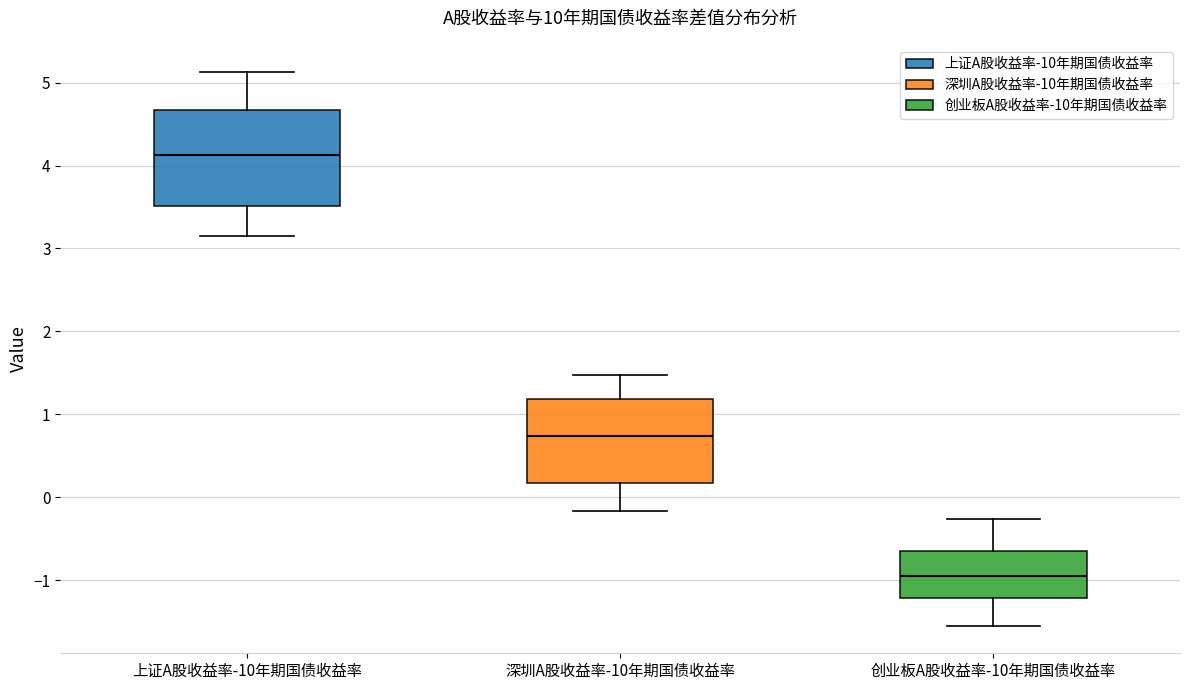

Reading left to right, transcribe this box plot: for each box, give where its median line is, the range the box spans, and where its two whiskers end, as read against the y-axis. The values are not printed on the chart, so give them approximately, as read against the axis.

上证A股收益率-10年期国债收益率: median 4.1, box 3.5 to 4.7, whiskers 3.2 to 5.1
深圳A股收益率-10年期国债收益率: median 0.7, box 0.2 to 1.2, whiskers -0.2 to 1.5
创业板A股收益率-10年期国债收益率: median -0.9, box -1.2 to -0.6, whiskers -1.5 to -0.3